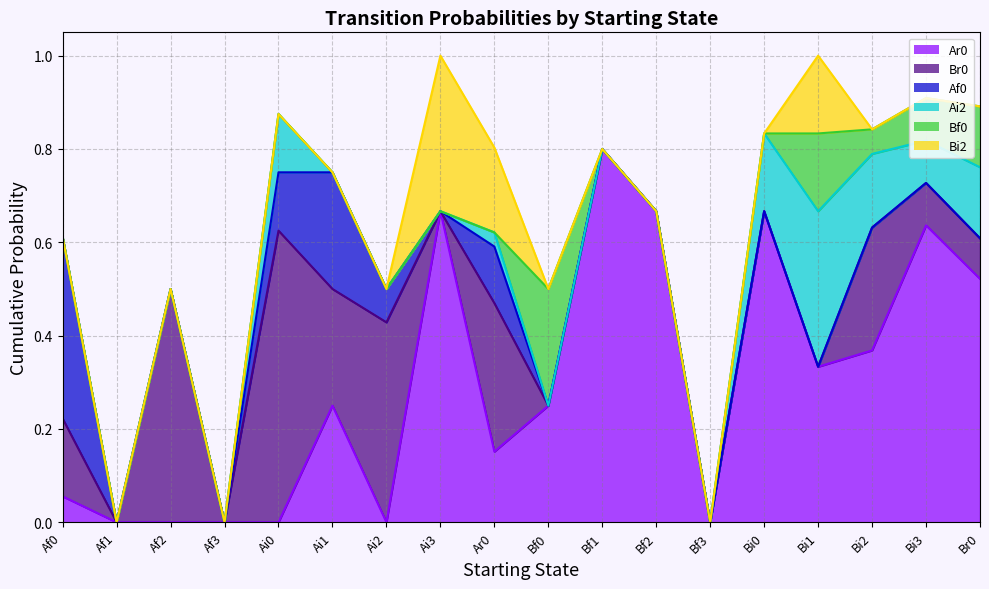

At which category is the sum across all series the highest?

Ai3